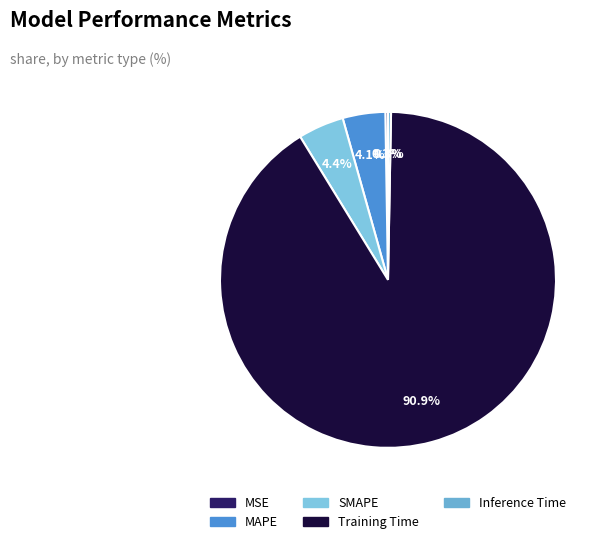

Rank the categories by value from lowest to highest.

MSE, Inference Time, MAPE, SMAPE, Training Time